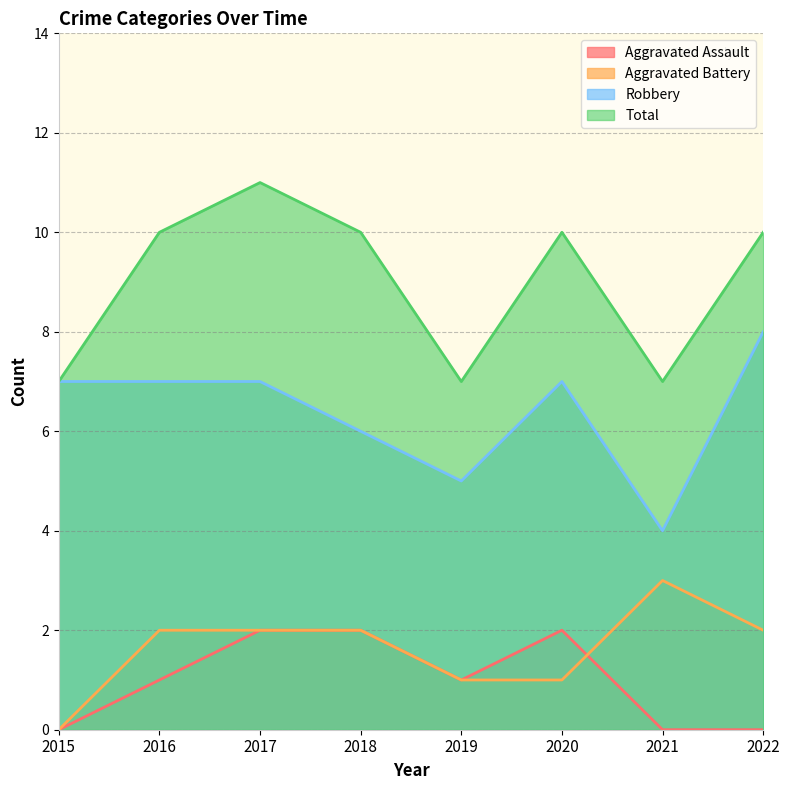

How many data points does each series have?

8